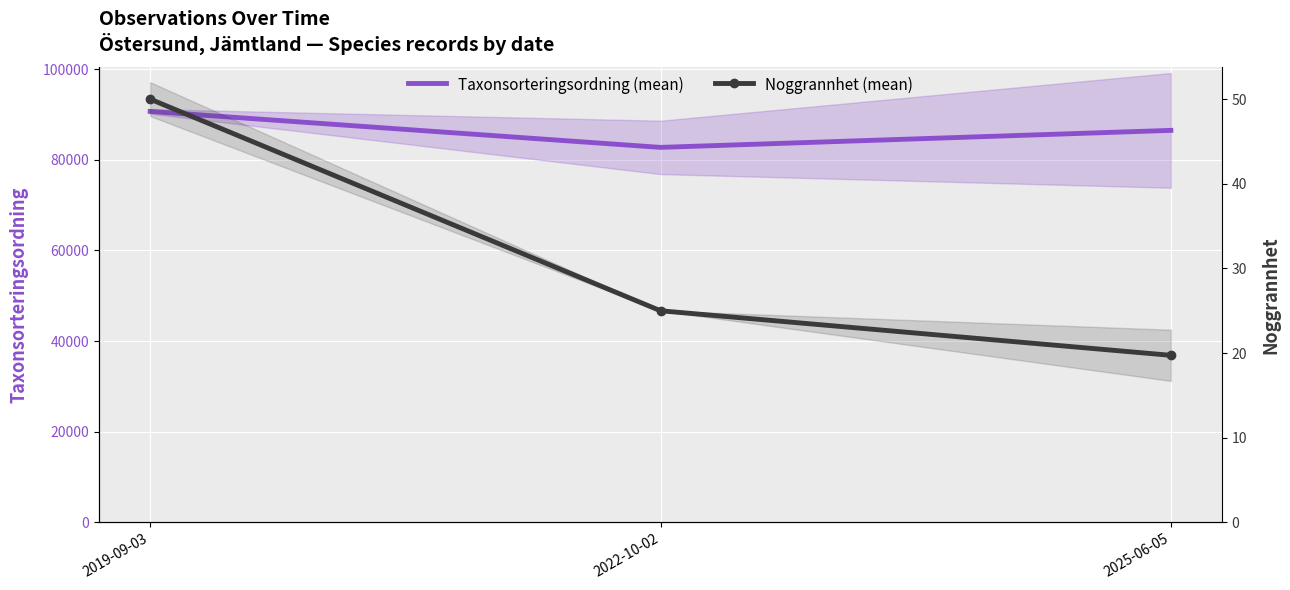

List the series in order of their overall mean, lowest first.

Noggrannhet (mean), Taxonsorteringsordning (mean)